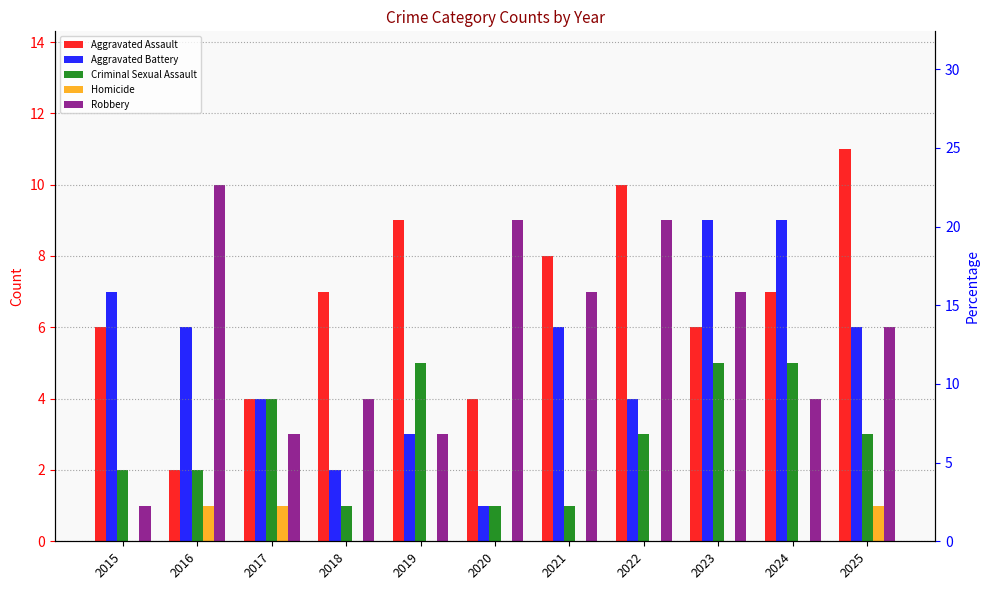

How many bars are there in total?

55